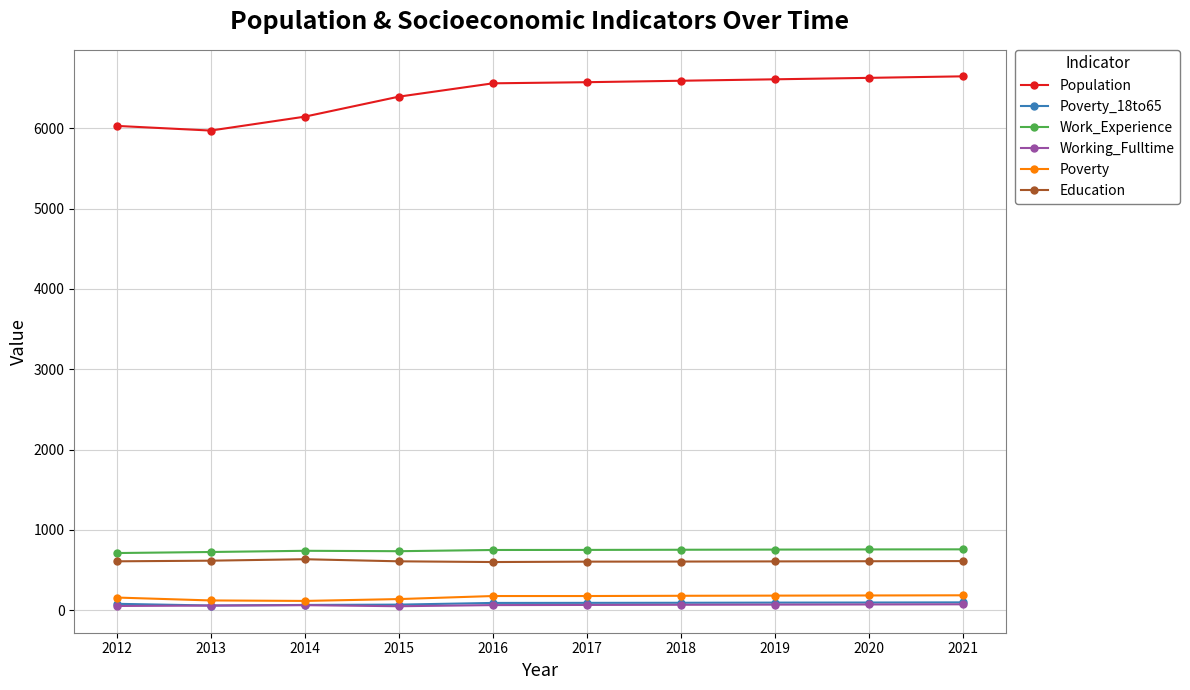

What is the value of the Poverty point at the 8th from the left?

182